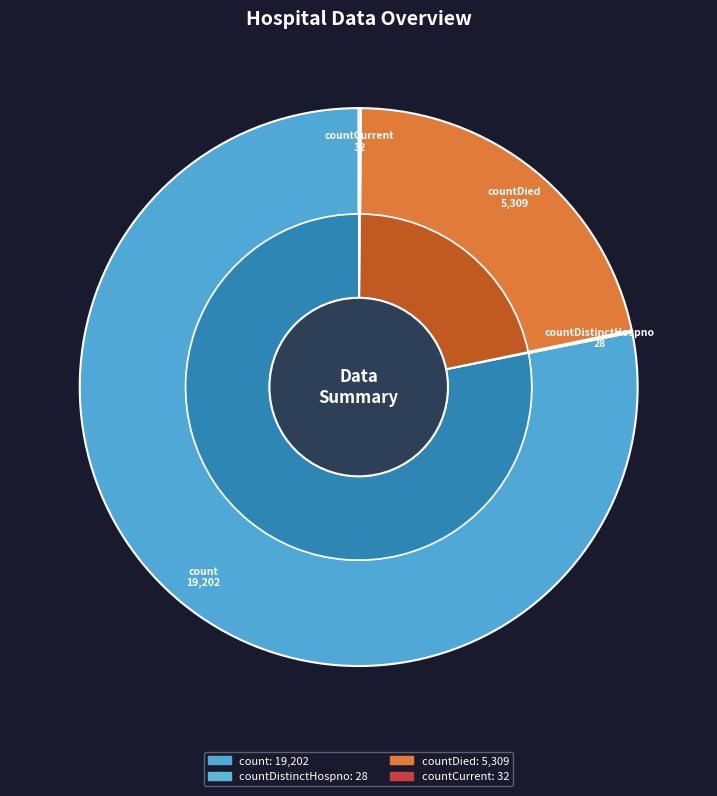

Which category has the biggest portion of the pie?

count